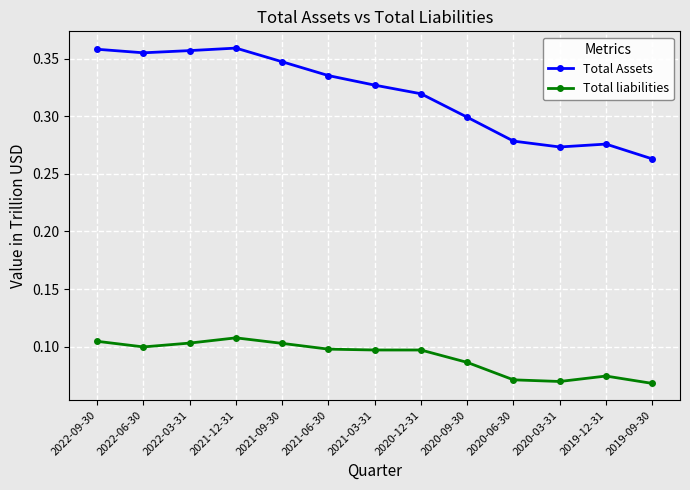

Which category has the lowest value in the Total Assets series?

2019-09-30